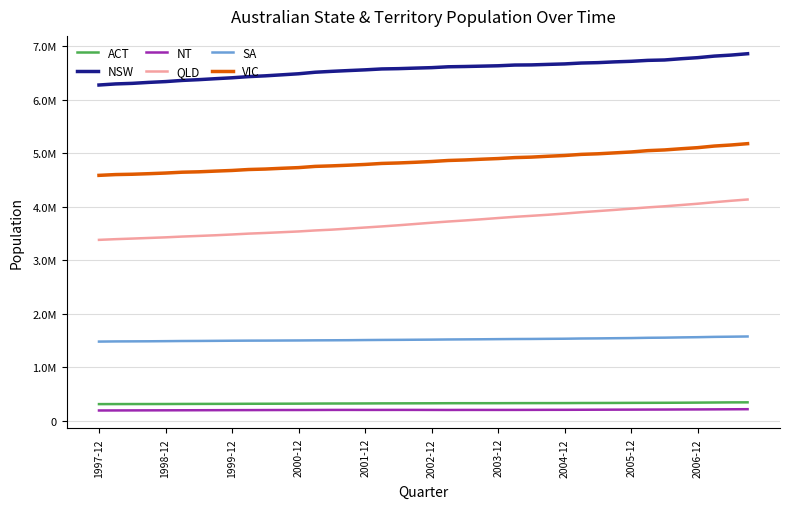

True or false: VIC and NSW intersect in this chart.

False